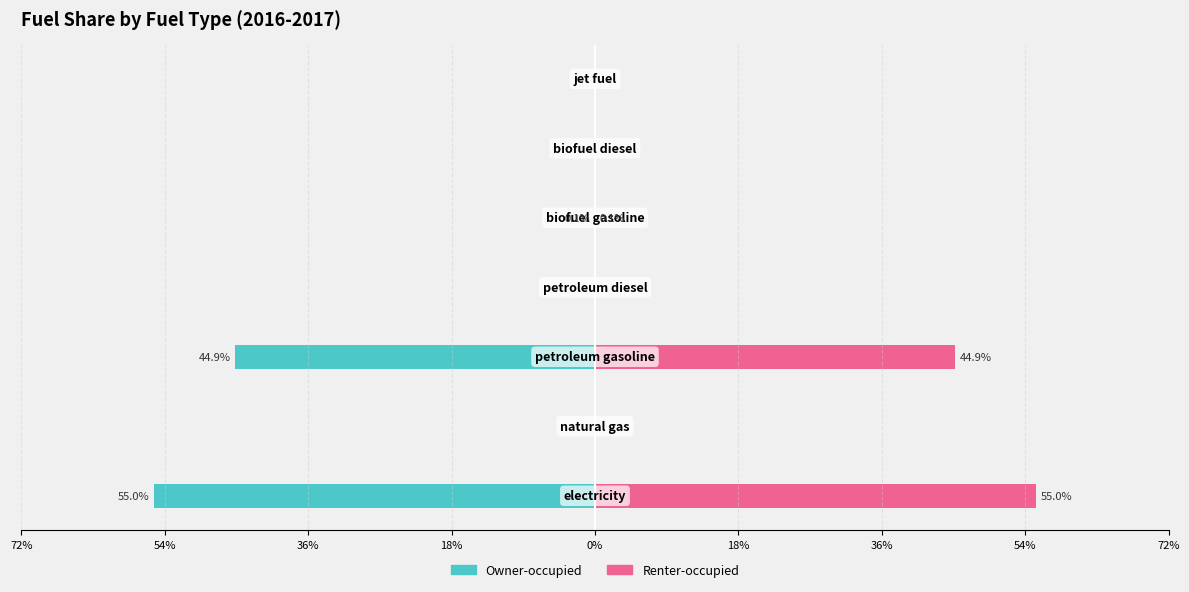

Reading left to right, transcribe all the data shown in this chart.

Owner-occupied: 72%=-0.6	54%=0.0	36%=-0.4	18%=0.0	0%=-0.0	18%=0.0	36%=0.0
Renter-occupied: 72%=0.6	54%=0.0	36%=0.4	18%=0.0	0%=0.0	18%=0.0	36%=0.0